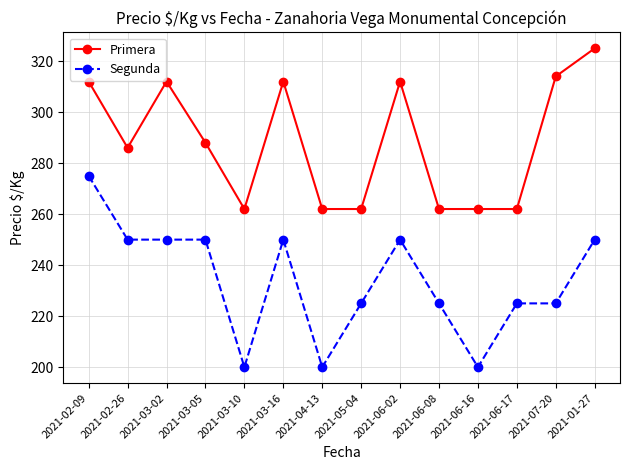

Is it true that Primera equals 262 at 2021-03-10?

True